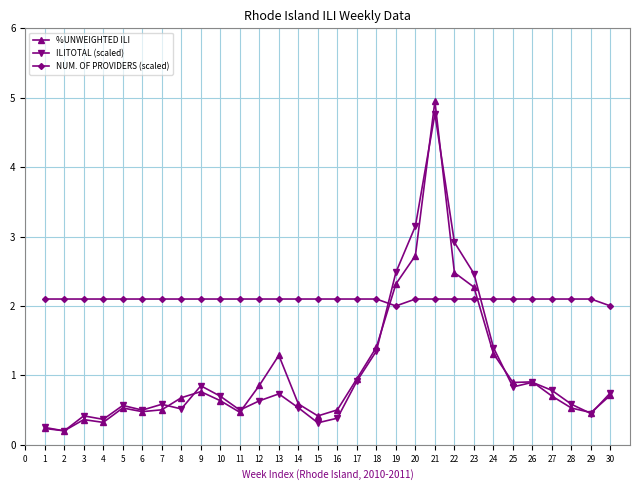

The value of NUM. OF PROVIDERS (scaled) at 17 is 1.2. True or false?

False